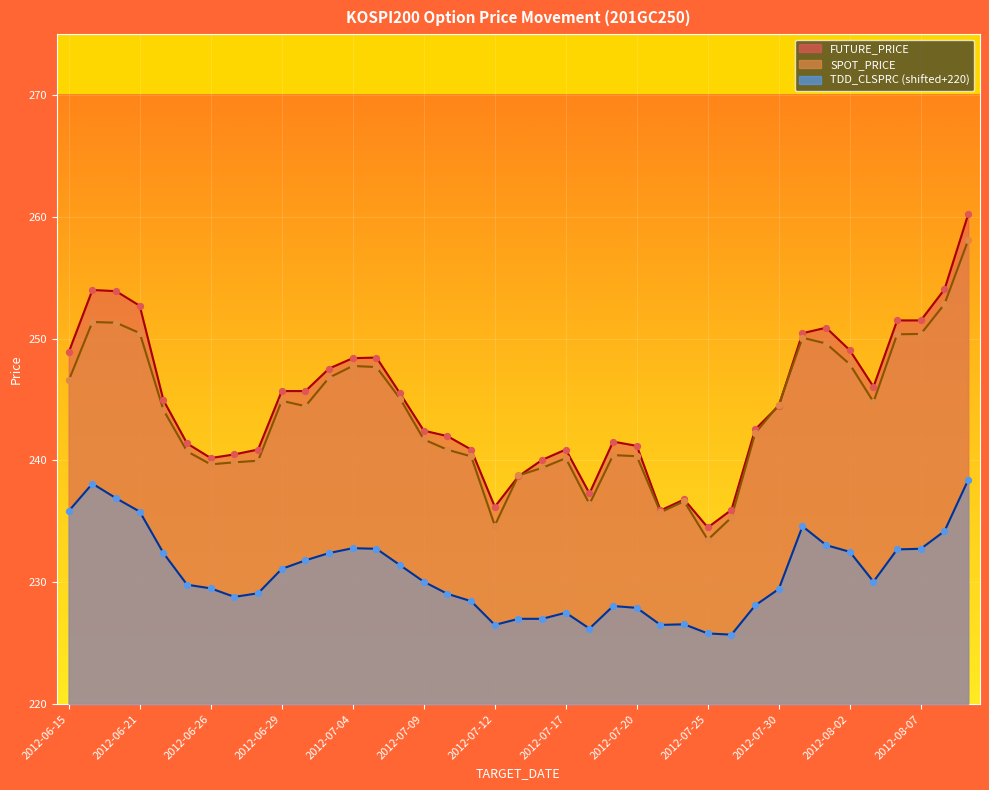

Which series contains the lowest Y value?

TDD_CLSPRC